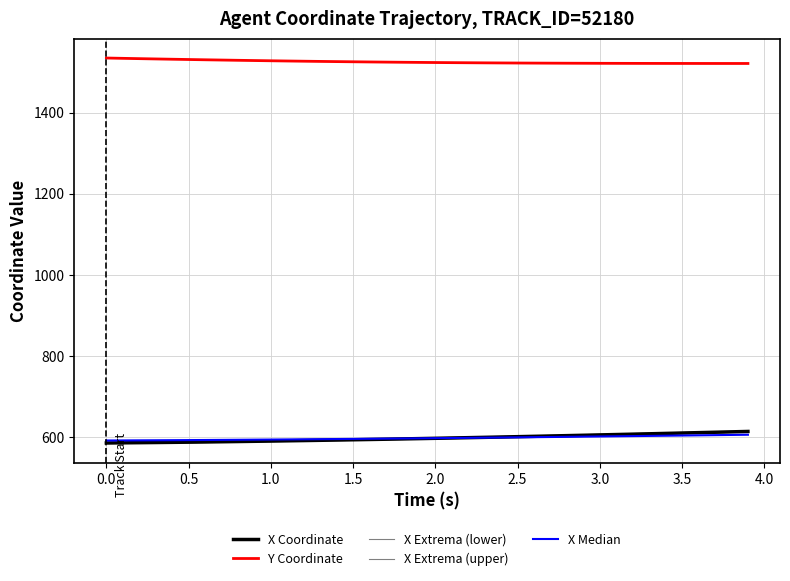

True or false: X Coordinate has more than 0 points higher than both neighbors.

False